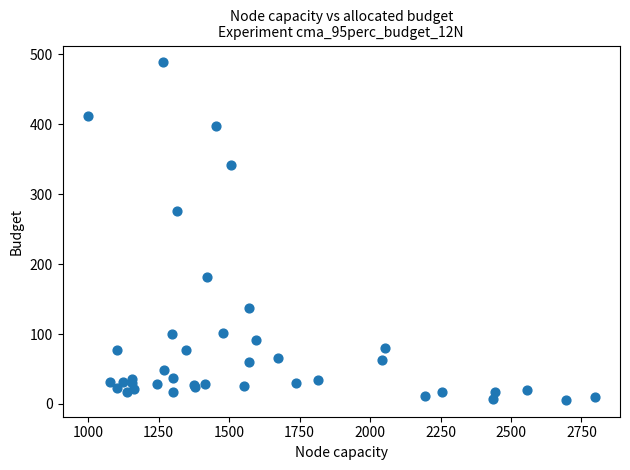

What Y value in the scatter plot is closest to 247?

275.3